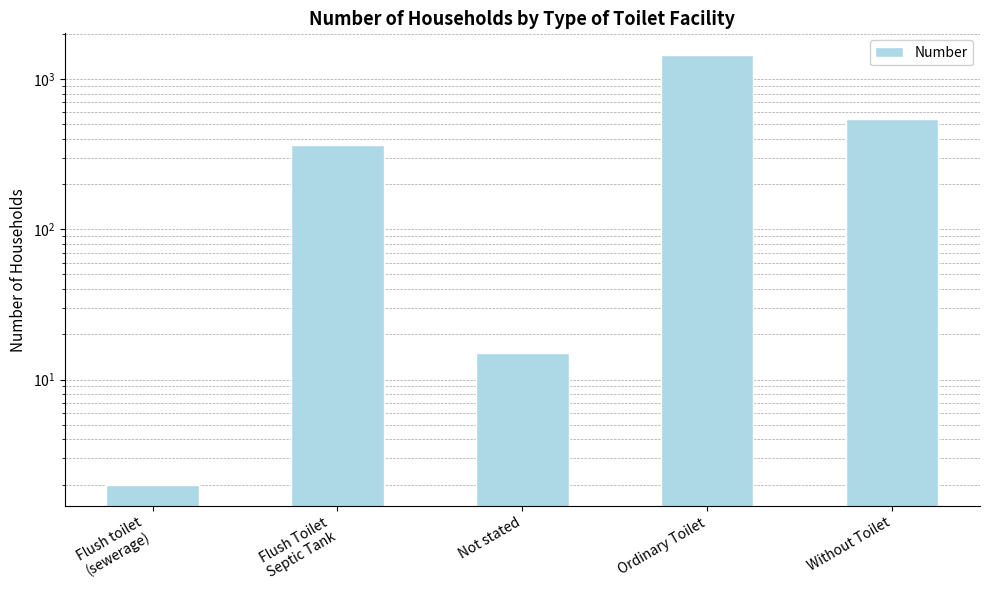

Reading right to left, transcribe all the data shown in this chart.

Without Toilet=543	Ordinary Toilet=1447	Not stated=15	Flush Toilet
Septic Tank=363	Flush toilet
(sewerage)=2